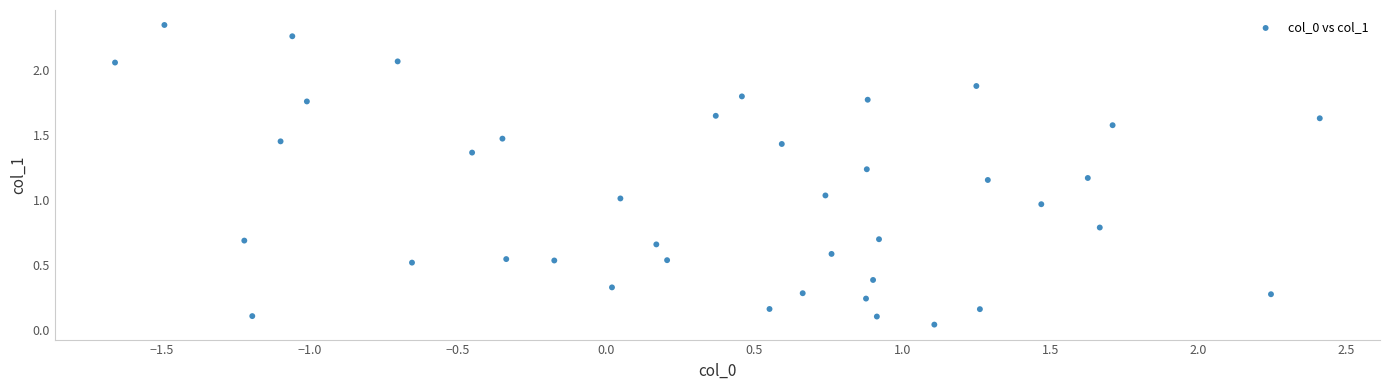

What is the range of X values (max minus min)?

4.1